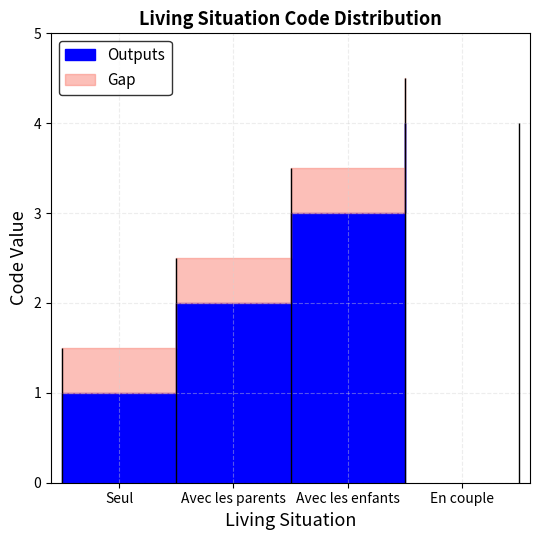

What is the difference between the highest and lowest values at Avec les enfants?

0.5